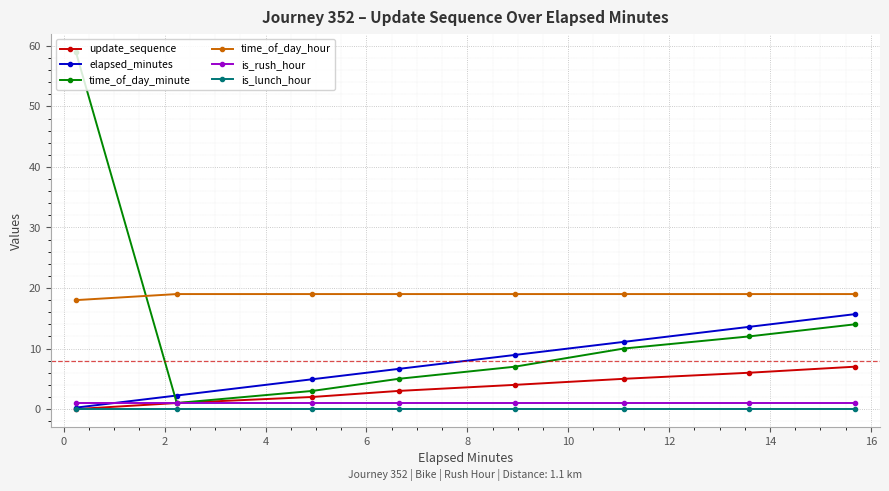

How many categories are shown in the chart?

8